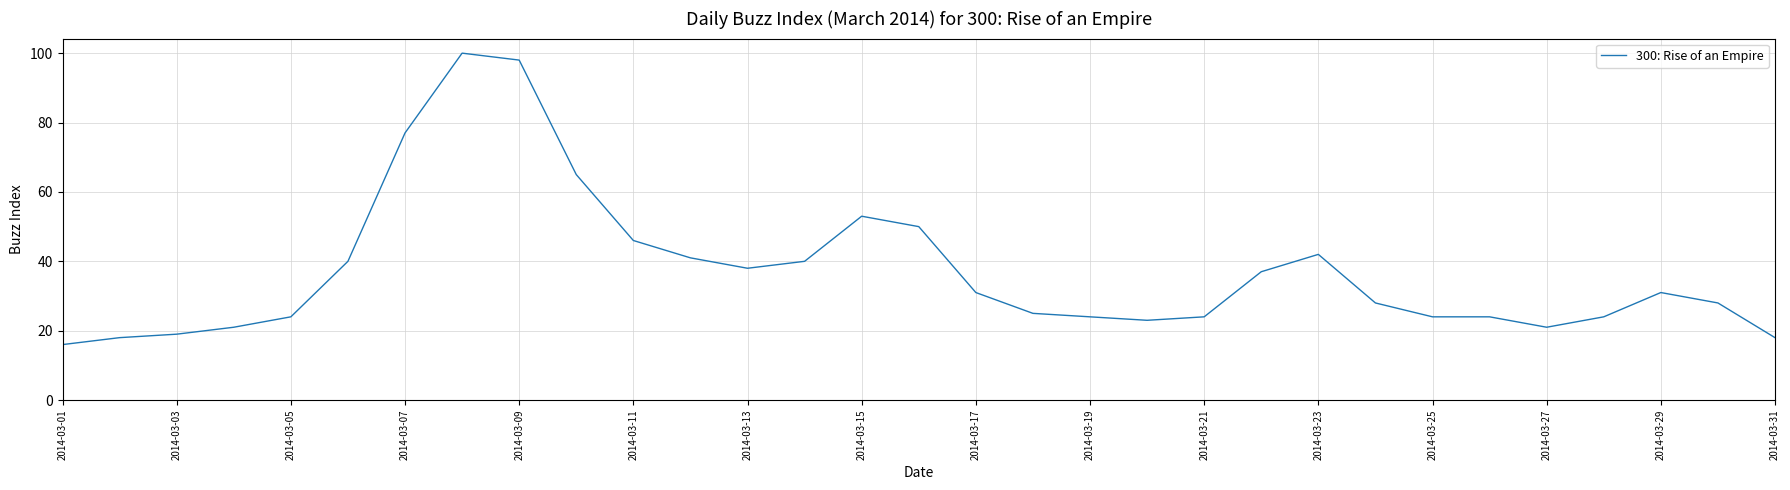

What is the smallest value displayed?

16